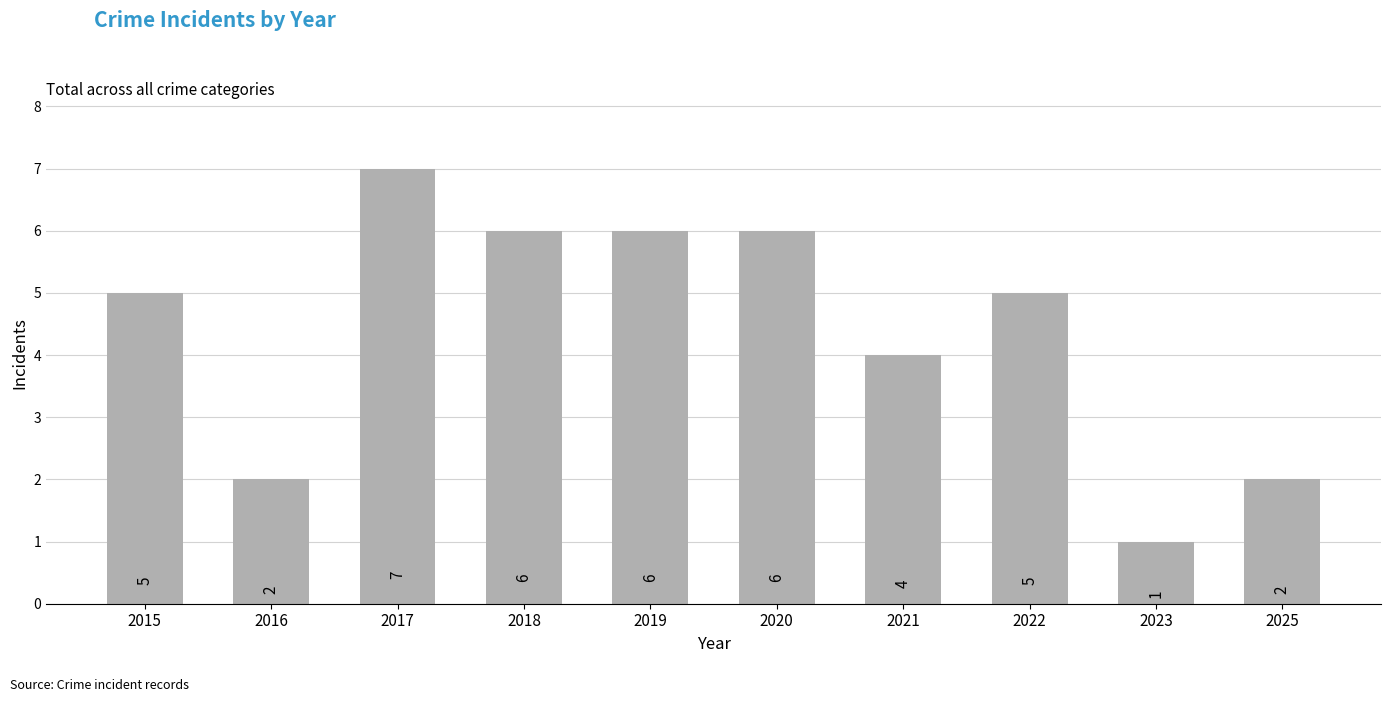

The chart shows a value of 6 at 2018. True or false?

True